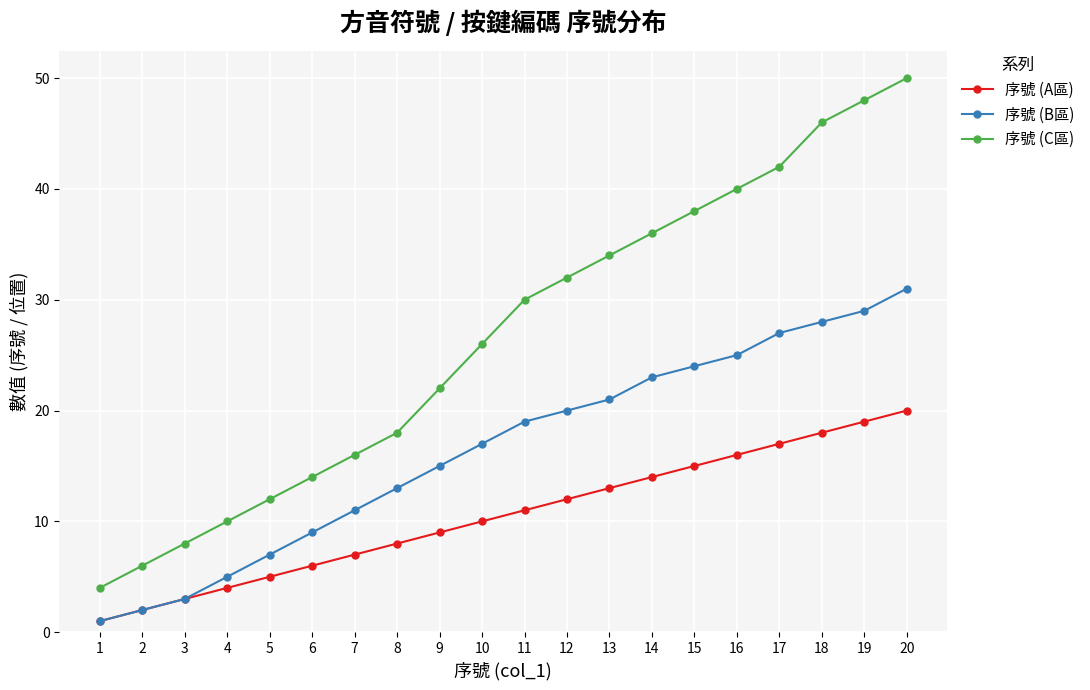

What is the difference between the highest and lowest values at 20?

30